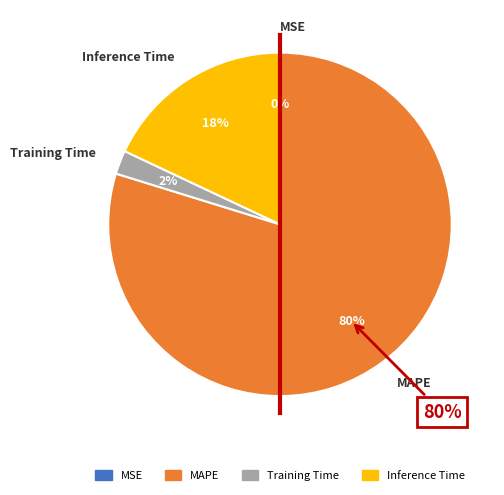

Count the number of slices in the pie.

4